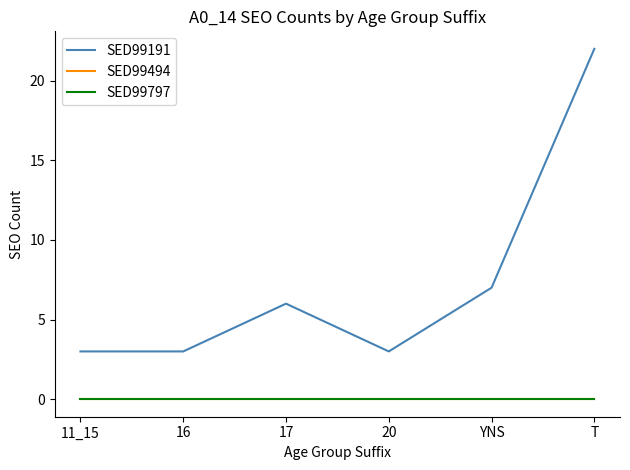

Does the chart have visible grid lines?

No